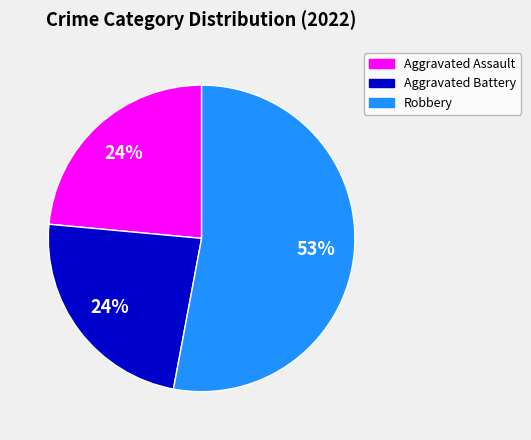

To the nearest percent, what is the difference between the largest and smallest slice percentages?

29%